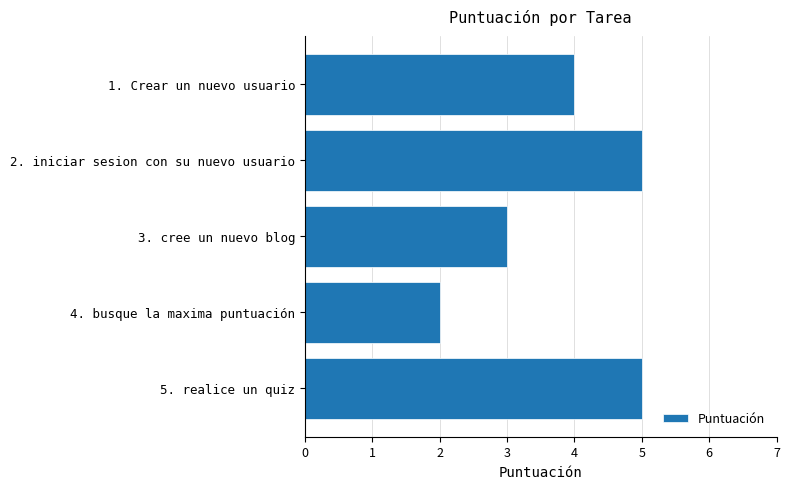

What is the maximum value shown in the chart?

5